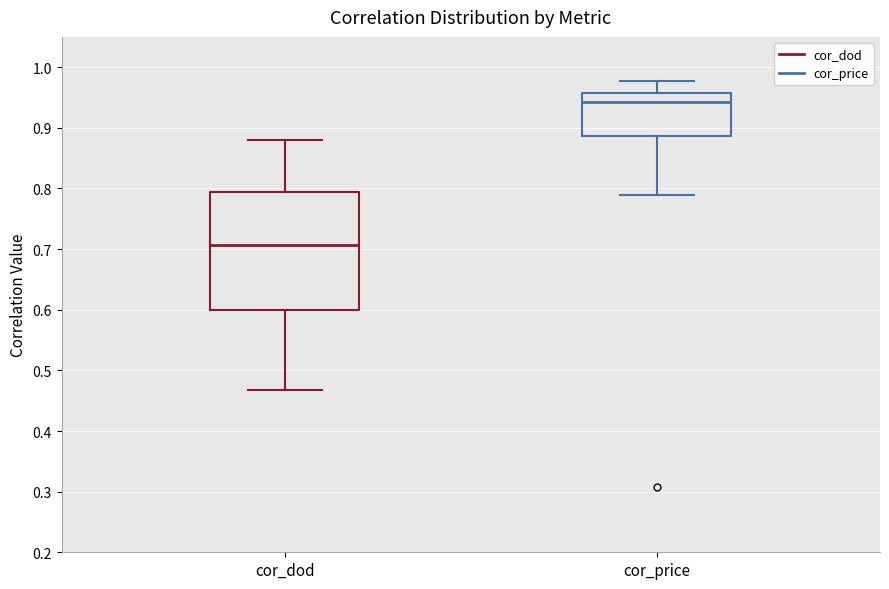

Which box is the tallest, from its lower edge to its upper edge?

cor_dod